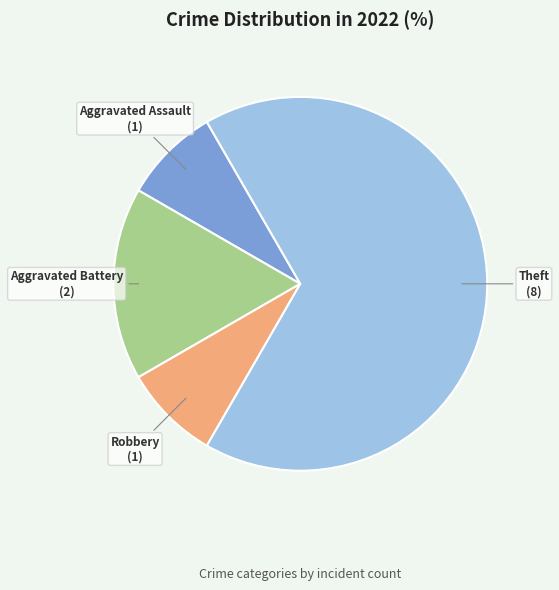

Which category has the biggest portion of the pie?

Theft